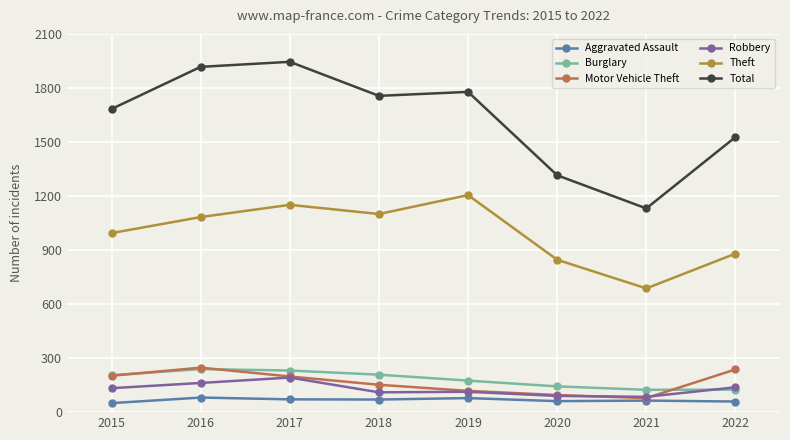

True or false: Theft and Aggravated Assault intersect in this chart.

False